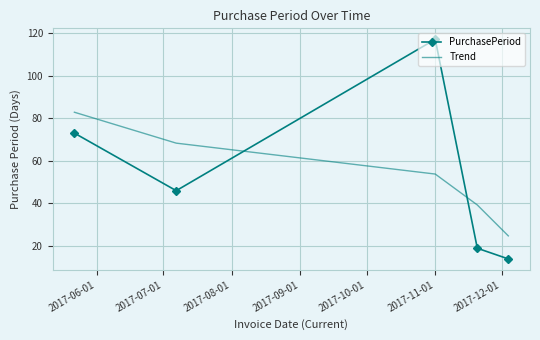

List the series in order of their peak value, lowest first.

Trend, PurchasePeriod